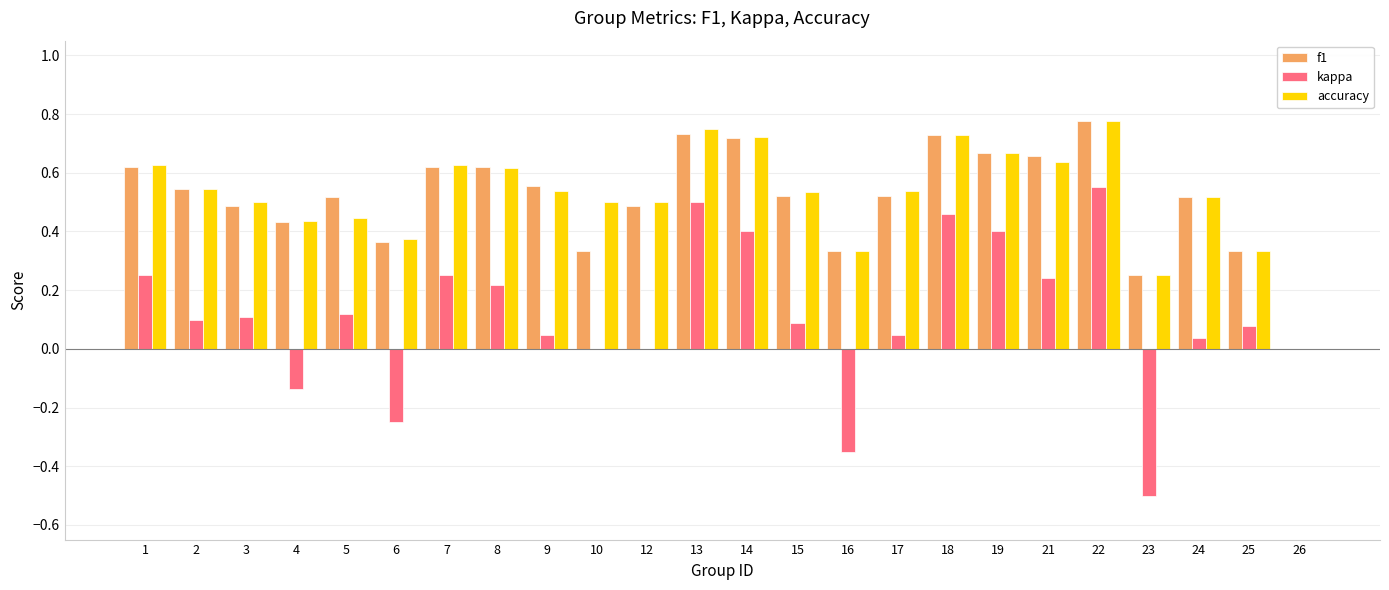

Between 18 and 22, which series saw the biggest shift?

kappa